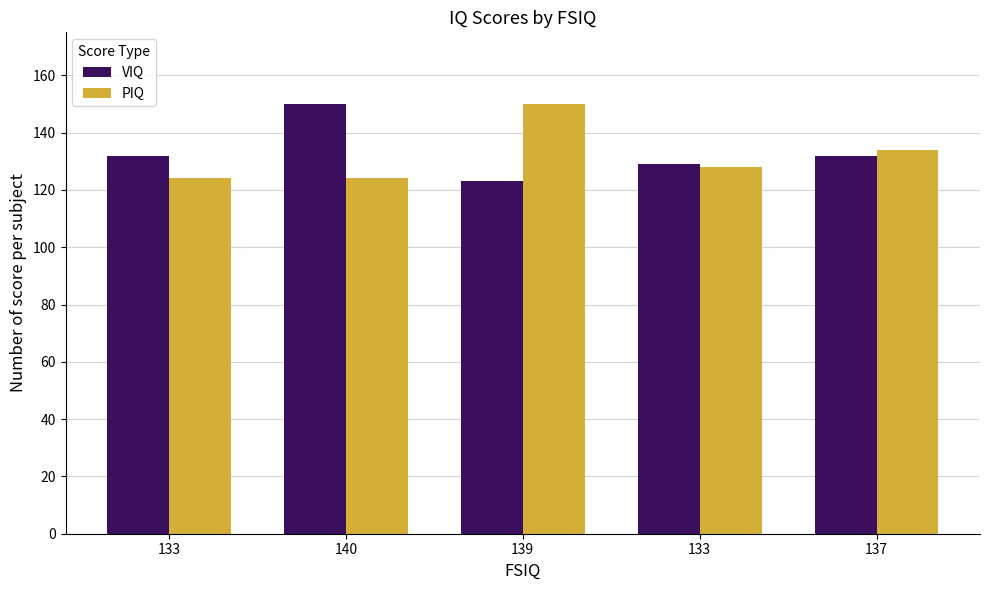

What is the sum of all PIQ values?

660